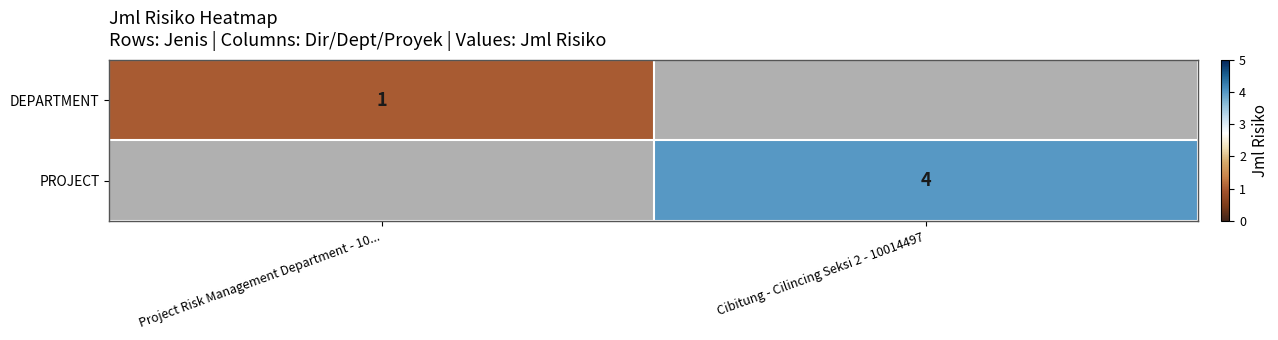

The value of DEPARTMENT at Project Risk Management Department - 10... is 1. True or false?

True